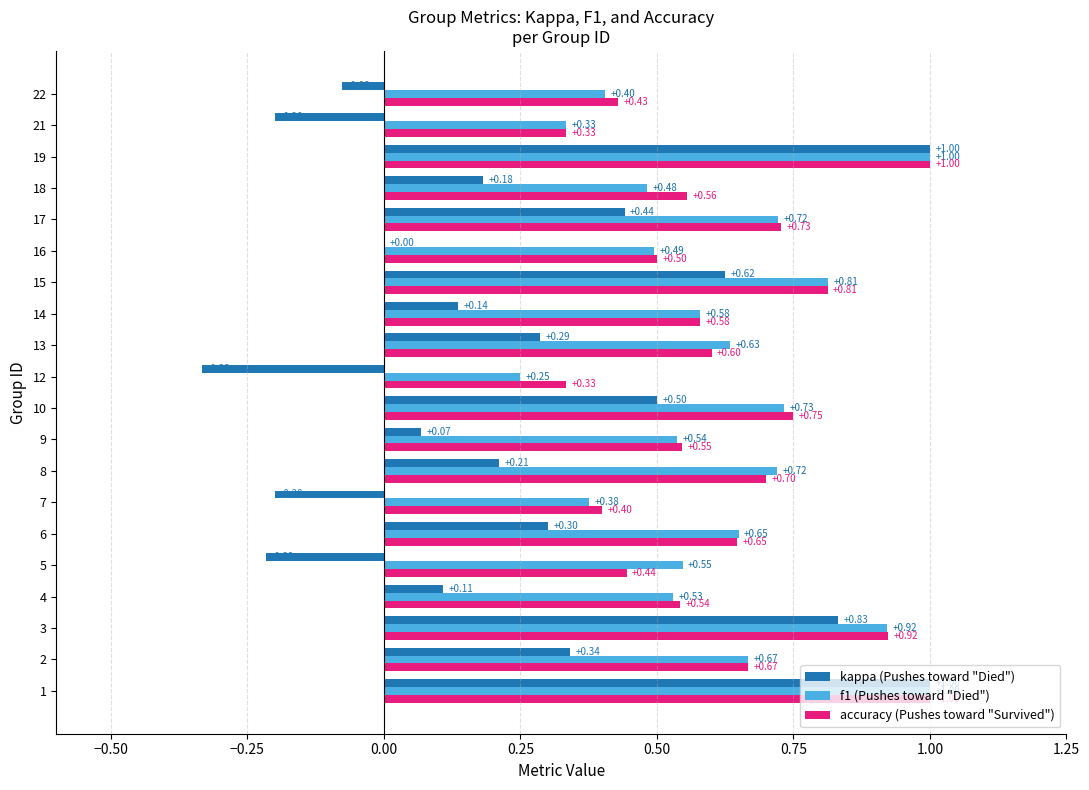

What is the total value across all series at 7?

0.6